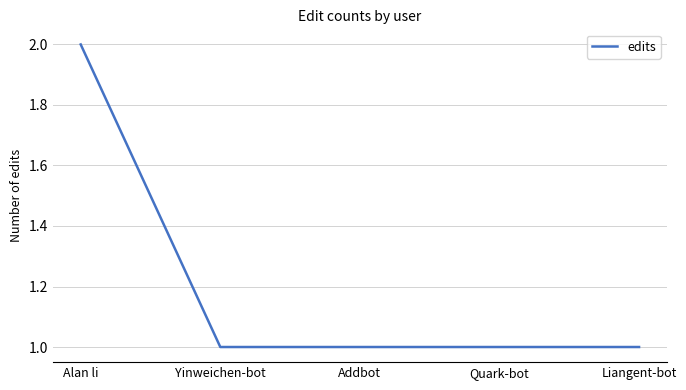

Which label corresponds to the largest value in the chart?

Alan li